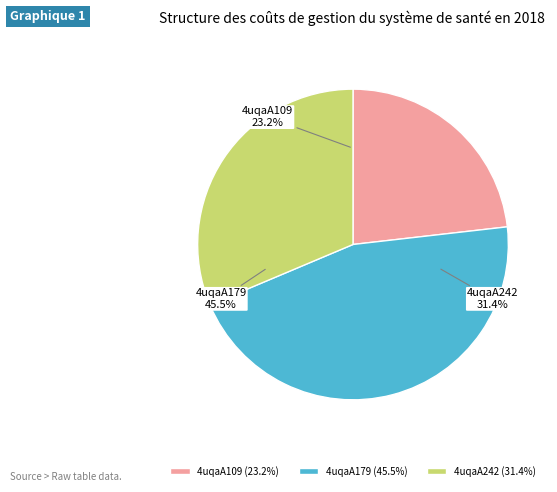

To the nearest percent, what portion does 4uqaA179 represent?

45%